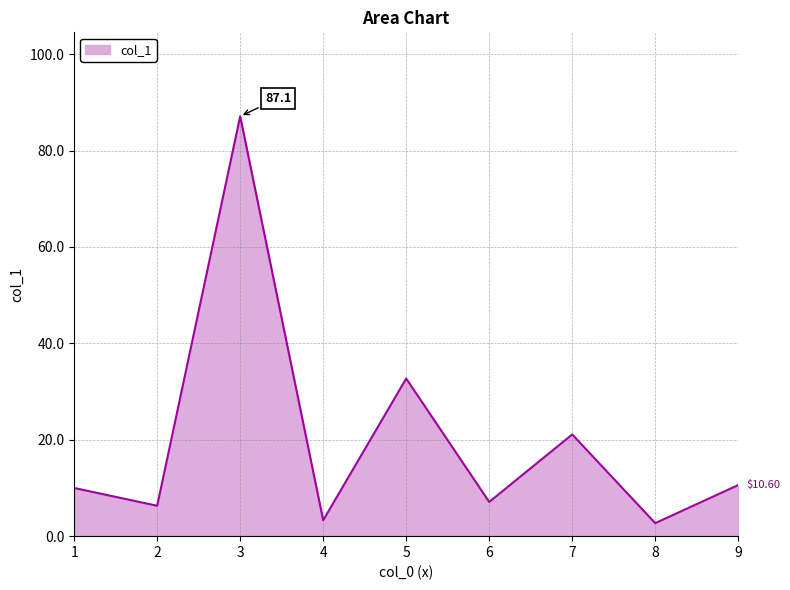

What is the difference between the maximum and minimum values?

84.4